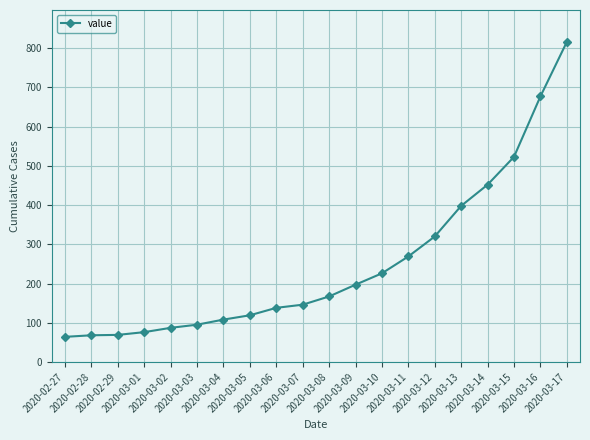

Is it true that the value at 2020-03-13 is 398?

True